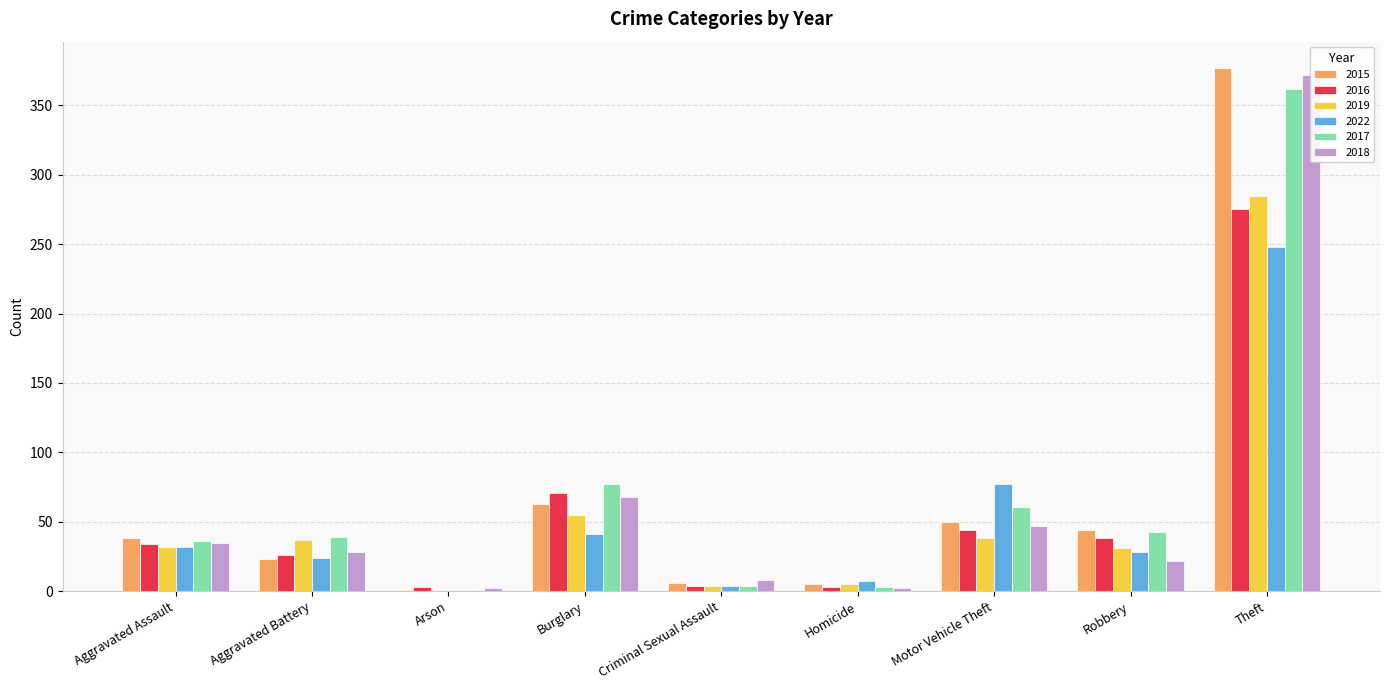

Which series has the largest total across all categories?

2017